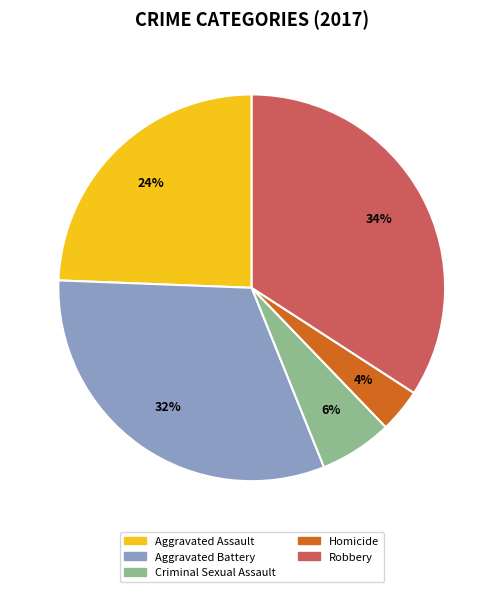

Is the sum of Aggravated Assault and Homicide greater than half?

No